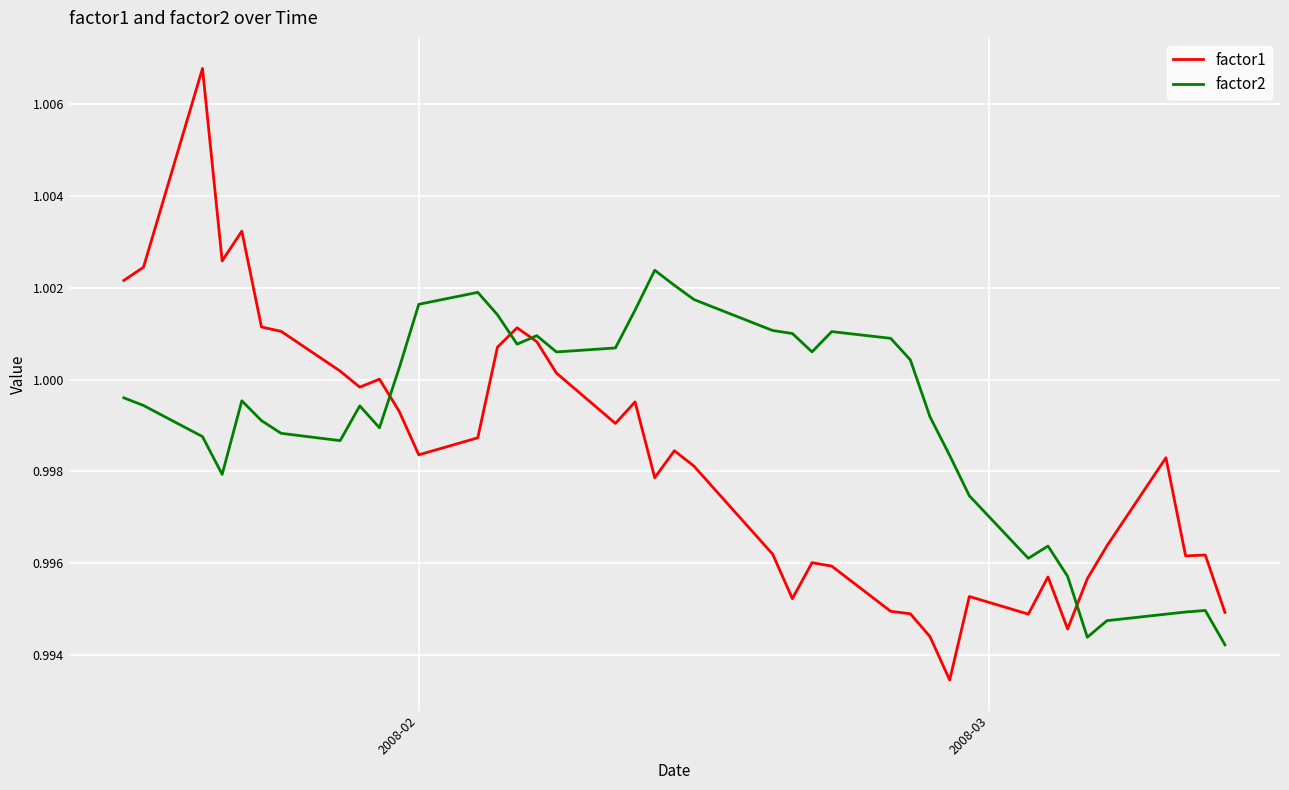

How many intersections are there between factor2 and factor1?

4